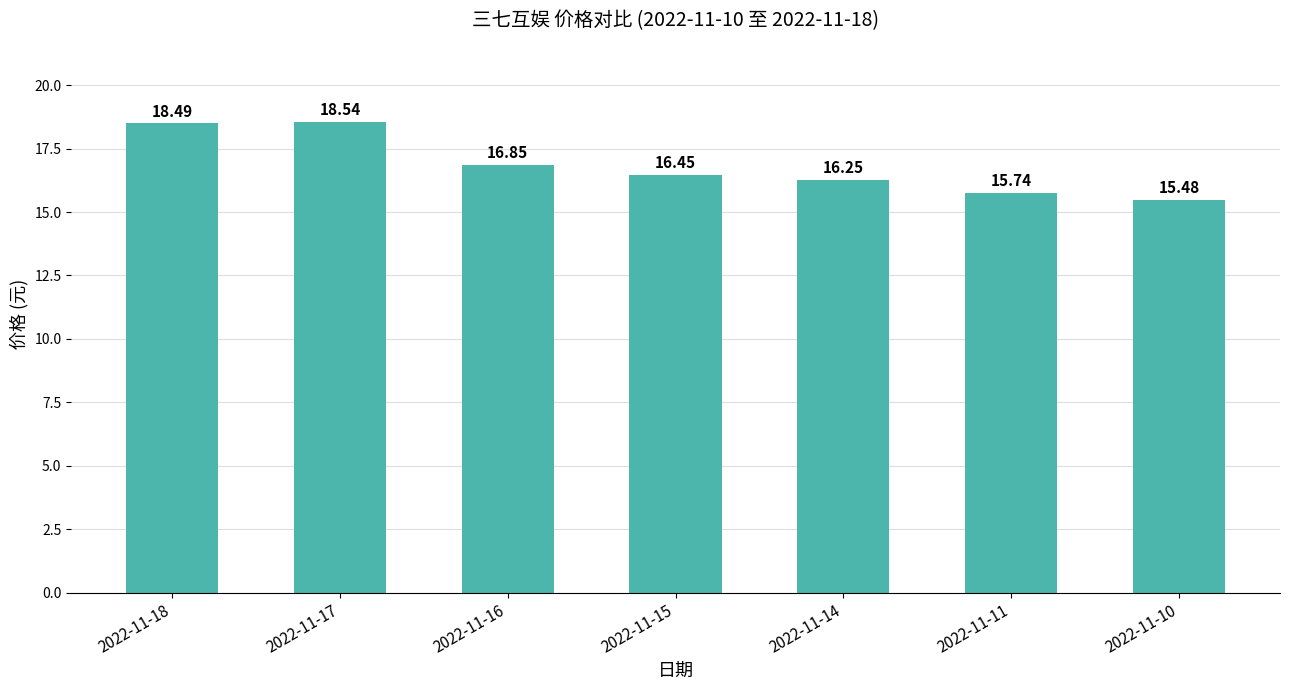

How many bars are there in total?

7